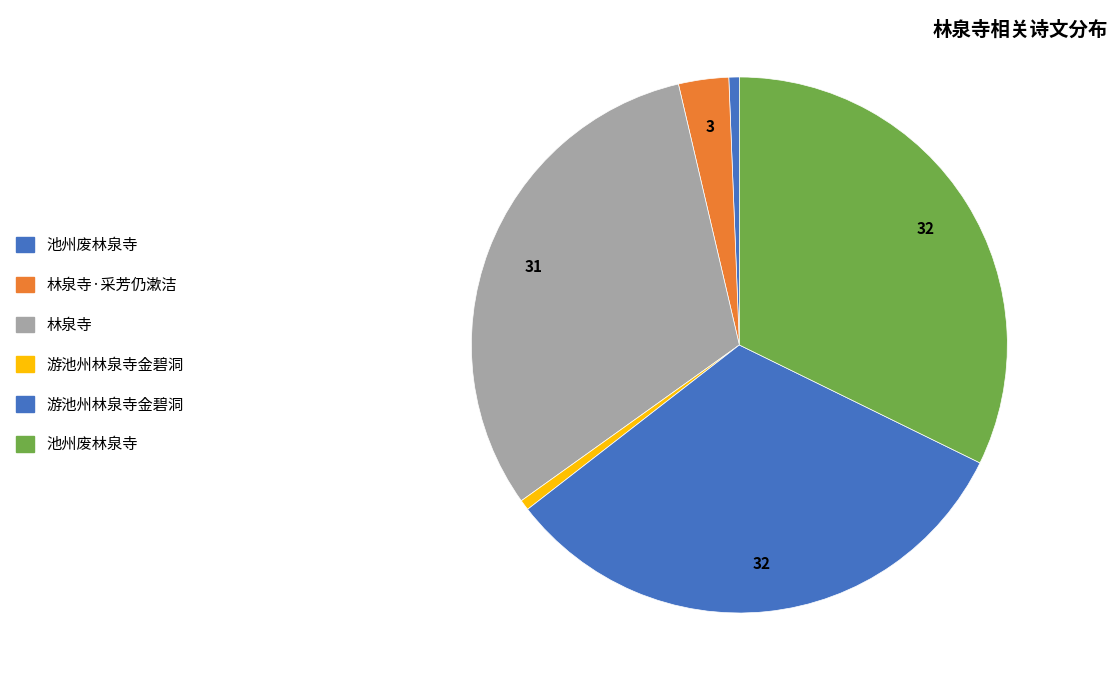

Which slice is the largest?

池州废林泉寺